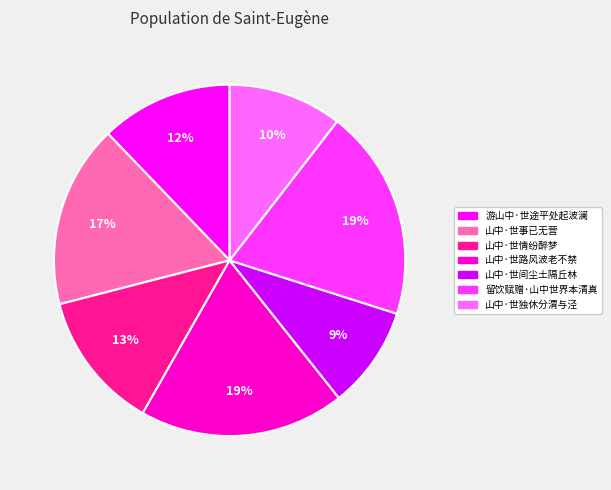

What is the smallest slice in the pie chart?

山中·世间尘土隔丘林